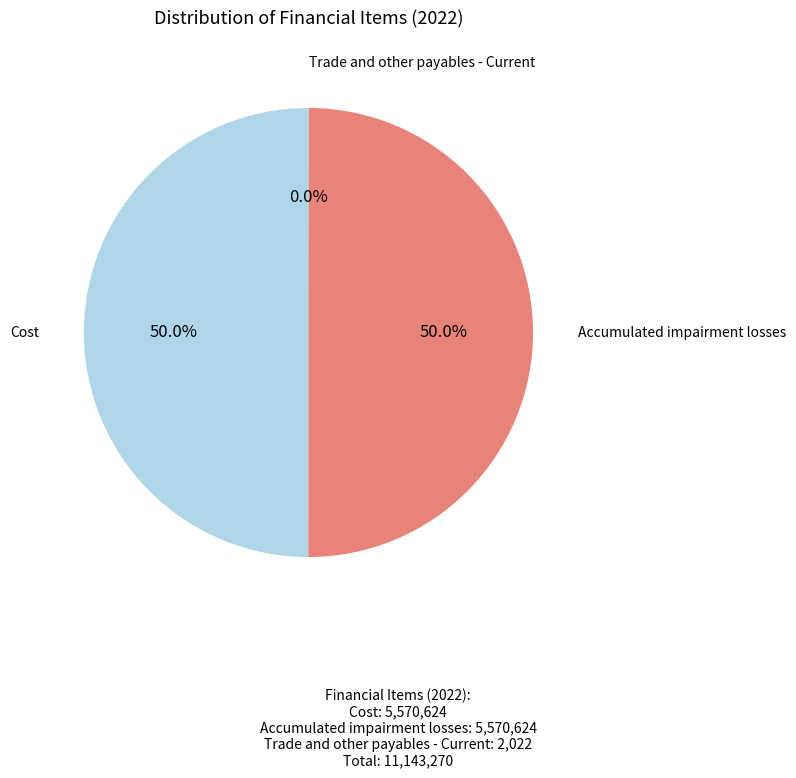

To the nearest percent, what portion does Accumulated impairment losses represent?

50%